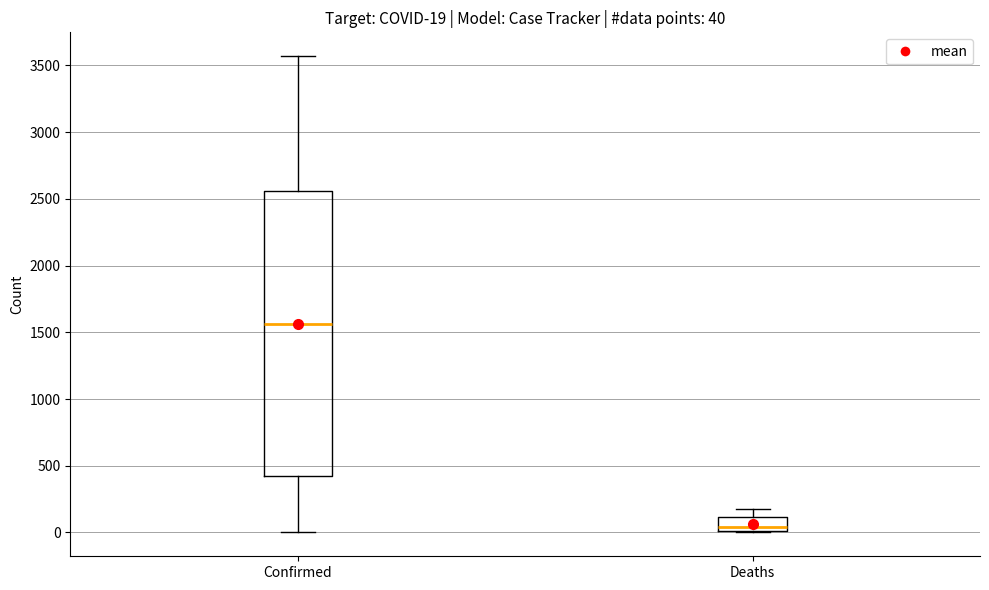

Which box has the lowest median line?

Deaths